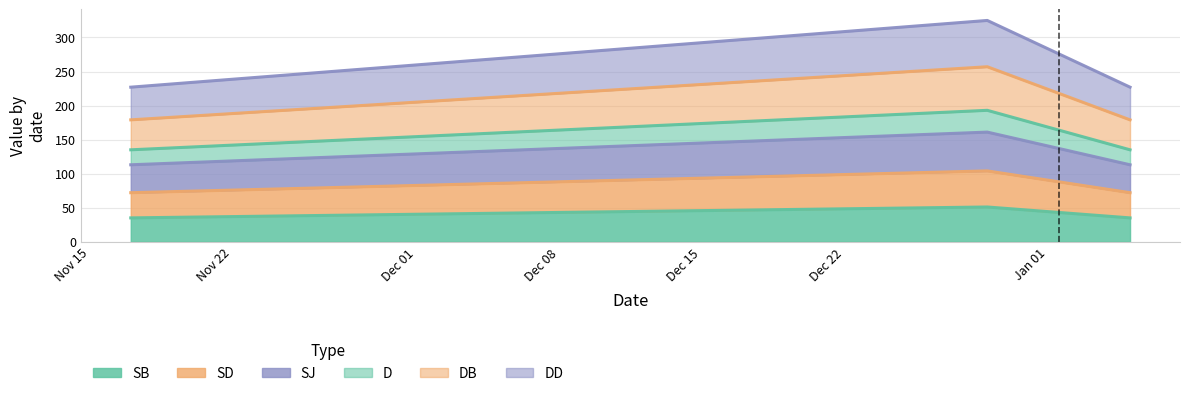

At which category is the sum across all series the highest?

2023-12-29